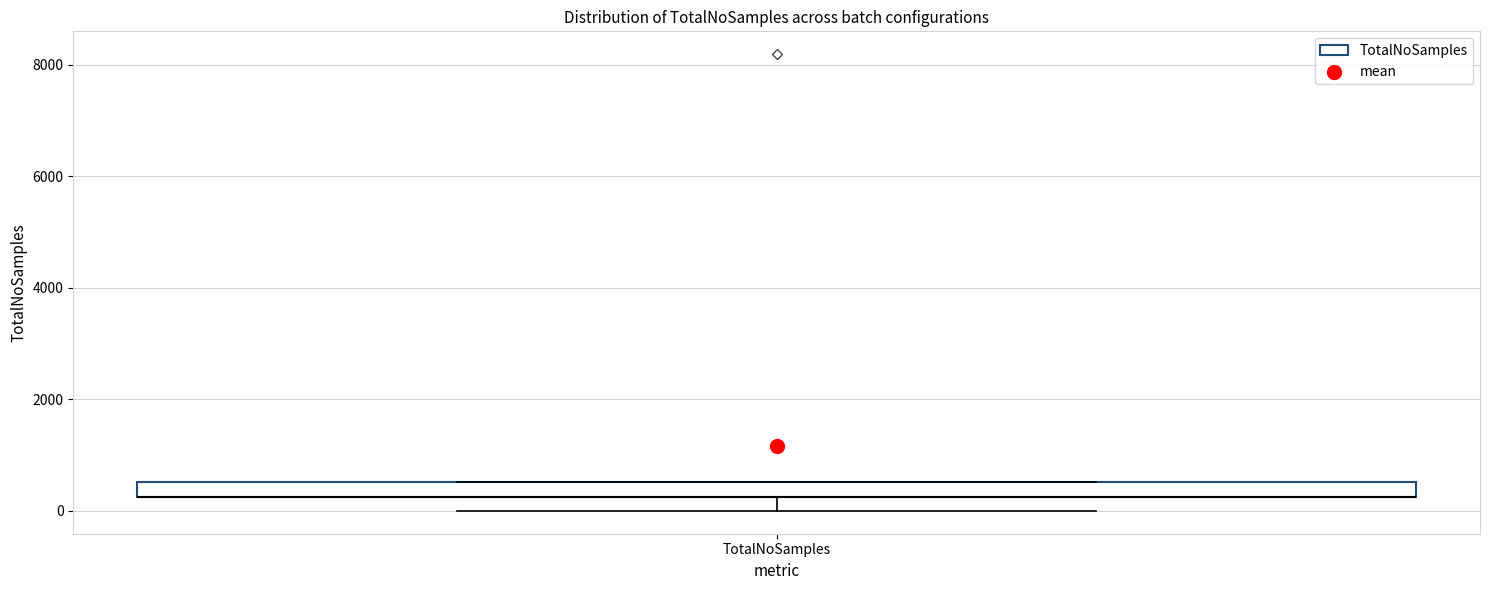

Where is the lower edge of the box for TotalNoSamples on the y-axis? The values are not printed on the chart, so give them approximately, as read against the axis.

200